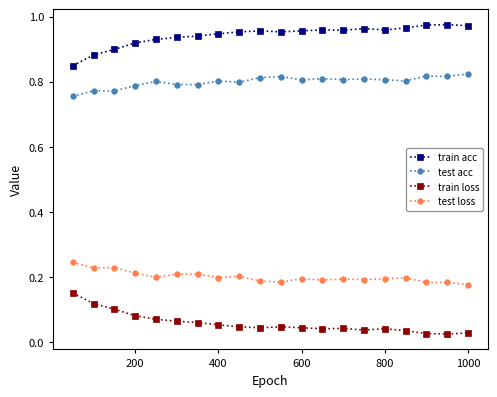

At how many categories does at least one series exceed 0?

20